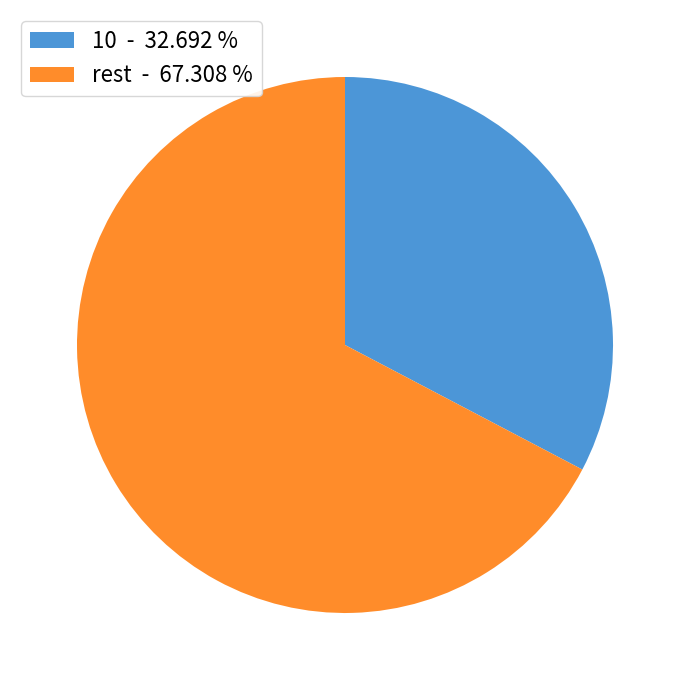

Which slice is the smallest?

10 - 32.692 %